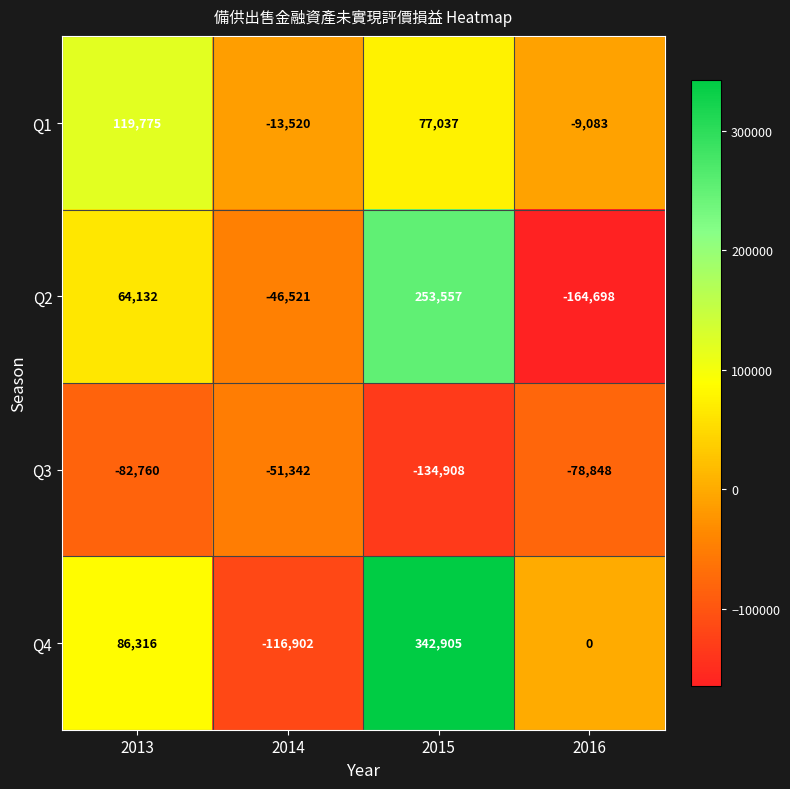

At which category is the sum across all series the highest?

2015